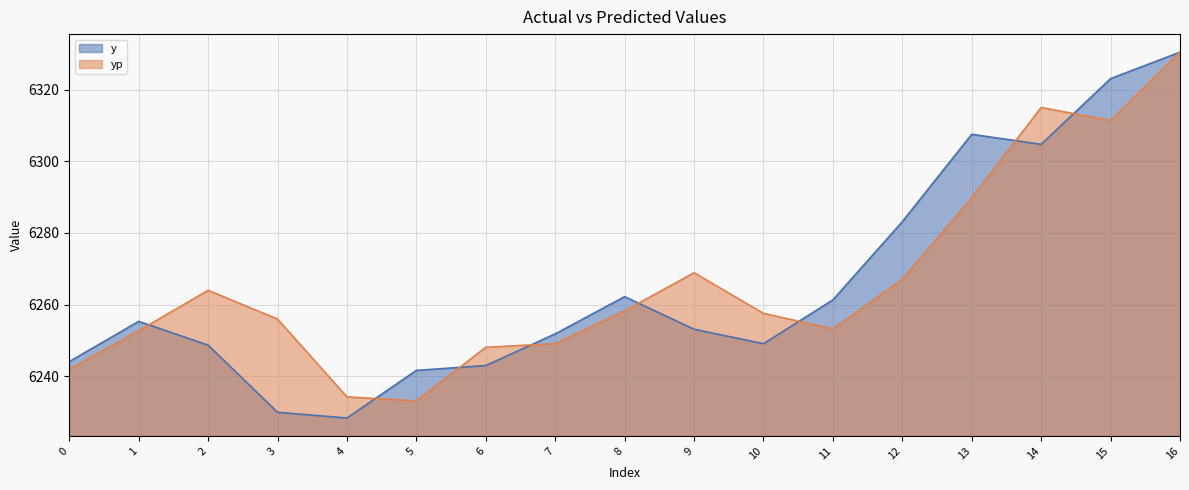

Between 11 and 3, which is larger?

11